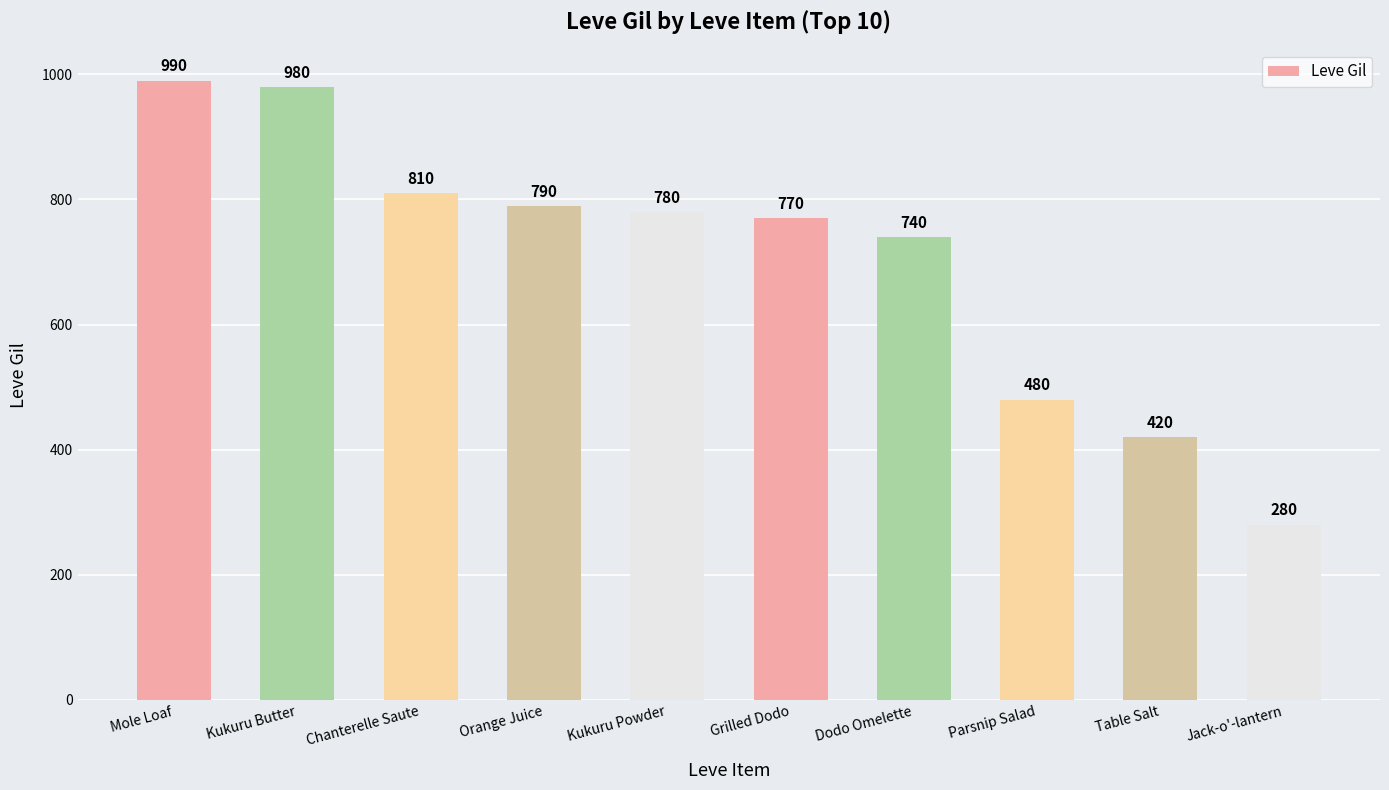

Rank the categories by value from highest to lowest.

Mole Loaf, Kukuru Butter, Chanterelle Saute, Orange Juice, Kukuru Powder, Grilled Dodo, Dodo Omelette, Parsnip Salad, Table Salt, Jack-o'-lantern